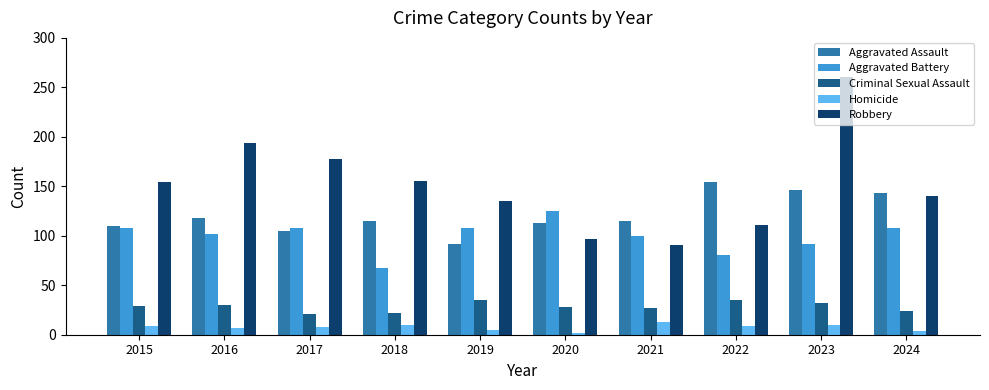

Rank the series at 2016 from highest to lowest value.

Robbery, Aggravated Assault, Aggravated Battery, Criminal Sexual Assault, Homicide